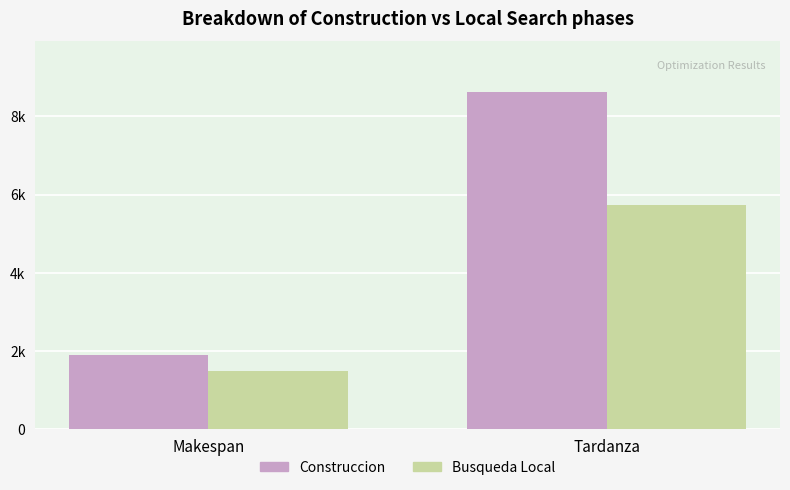

The value of Busqueda Local at Makespan is 1478. True or false?

True